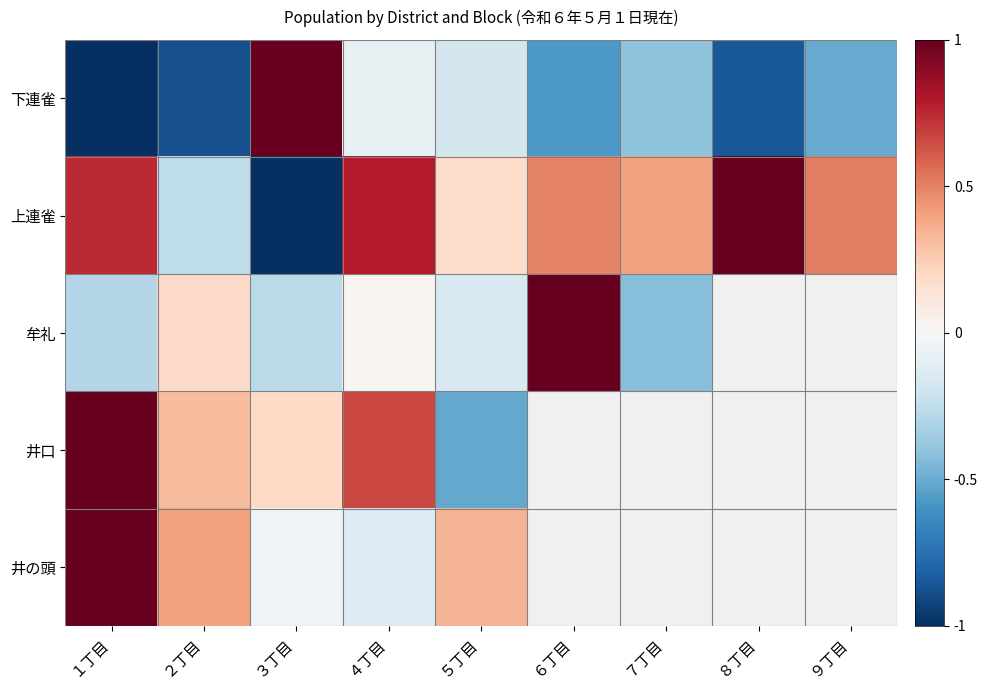

At how many categories does at least one series exceed 0?

9